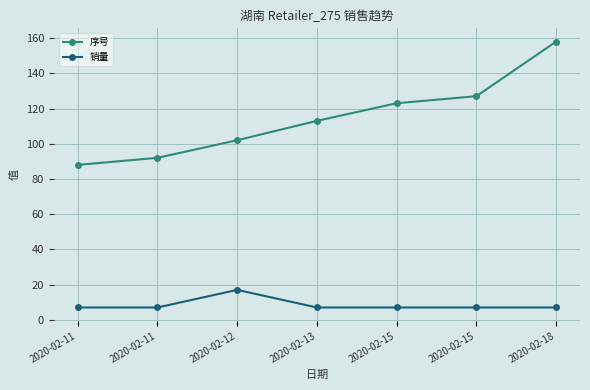

How many lines are shown in the chart?

2